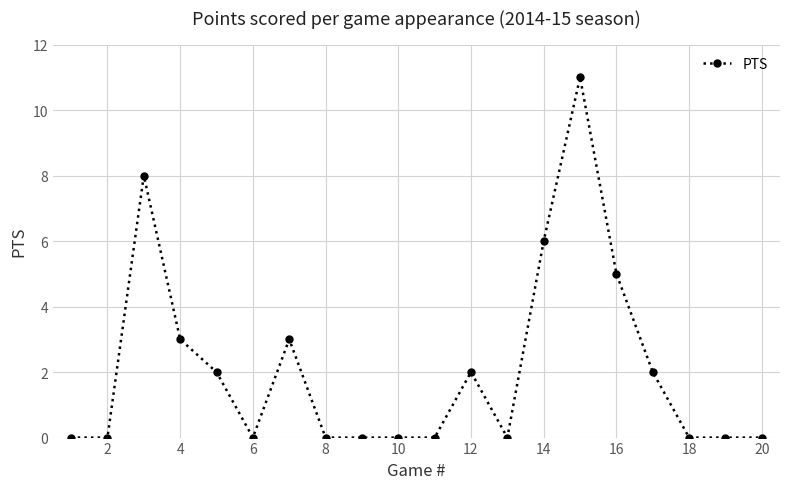

What is the value of the 16th point from the left?

5